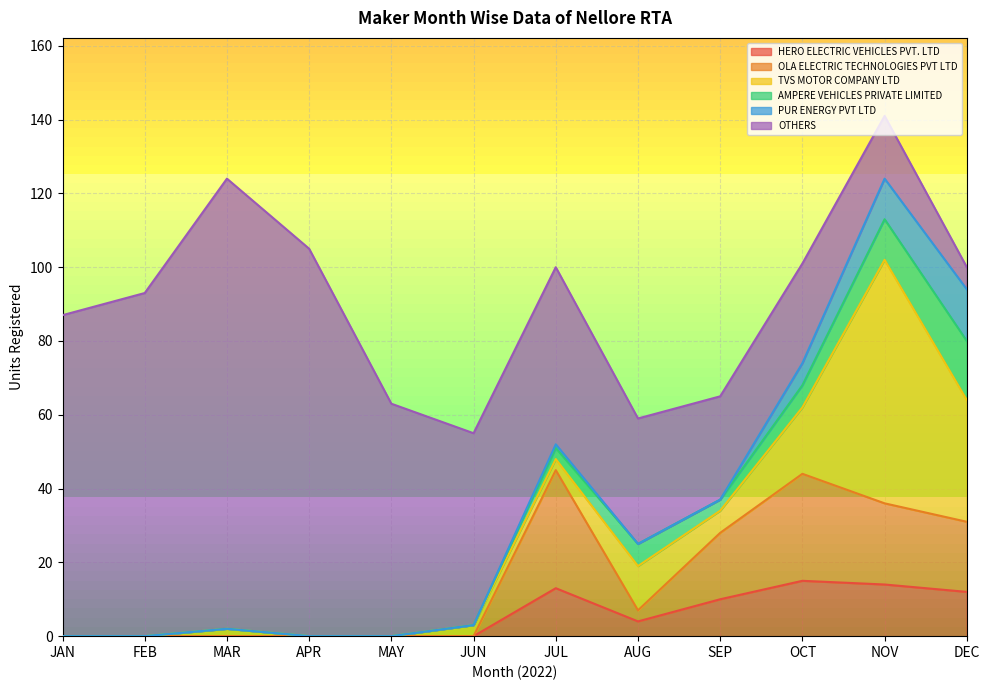

Which series has the largest total across all categories?

OTHERS